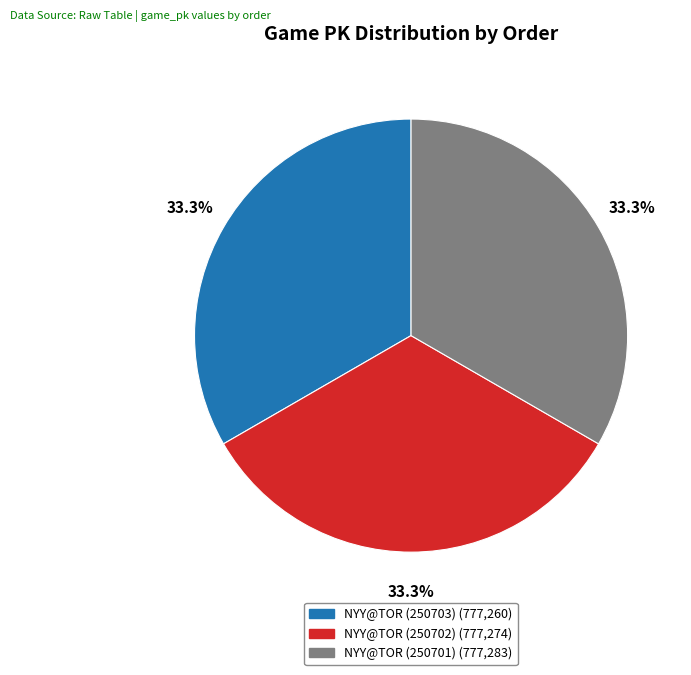

Is there any slice that represents more than half of the pie?

No